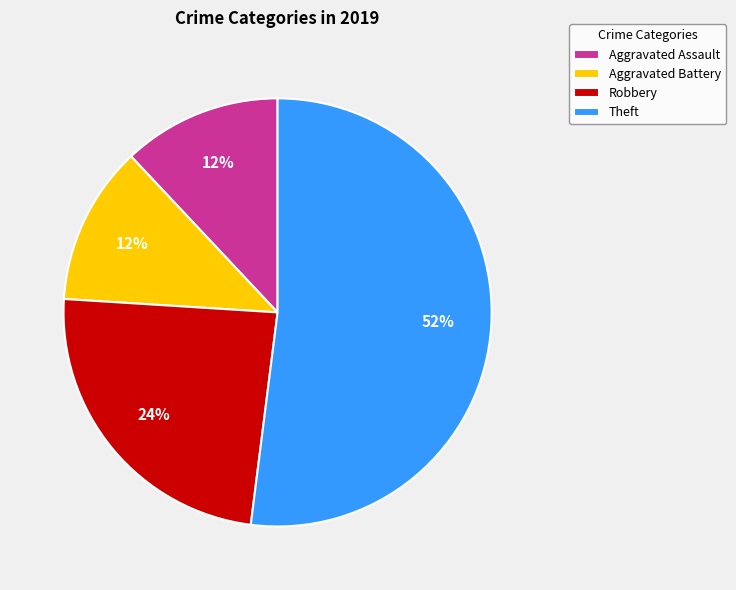

What is the largest slice in the pie chart?

Theft